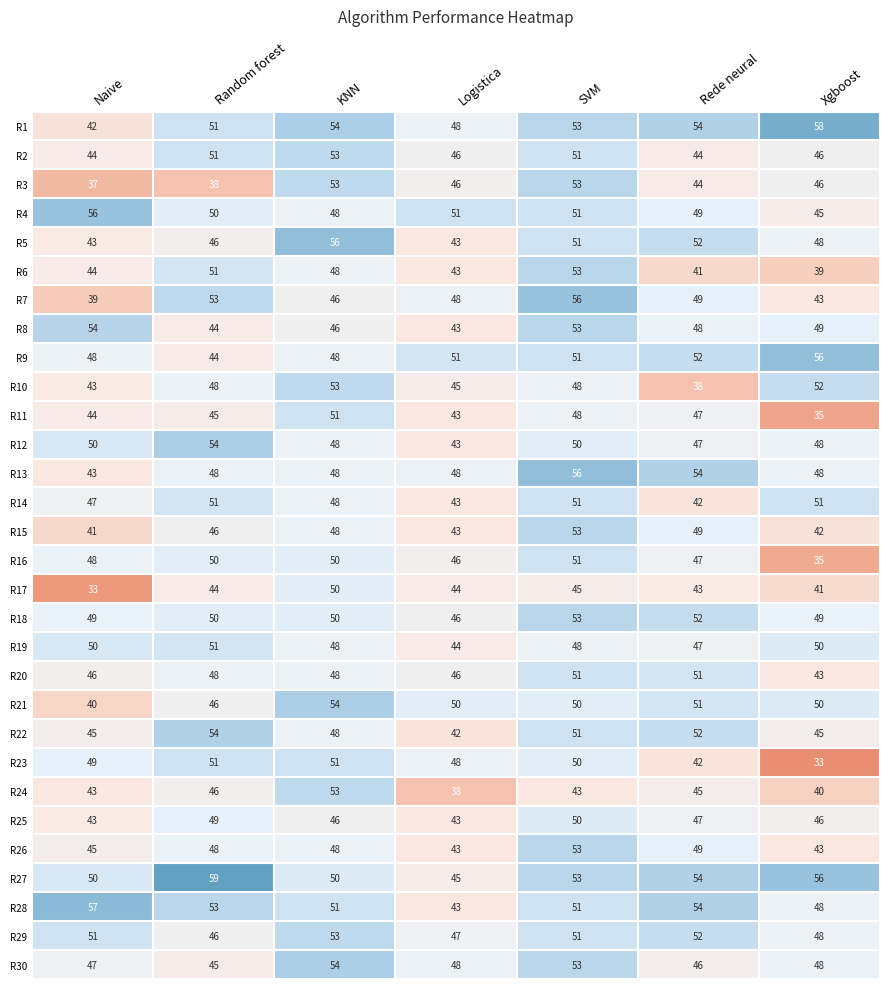

At which category is the sum across all series the highest?

SVM